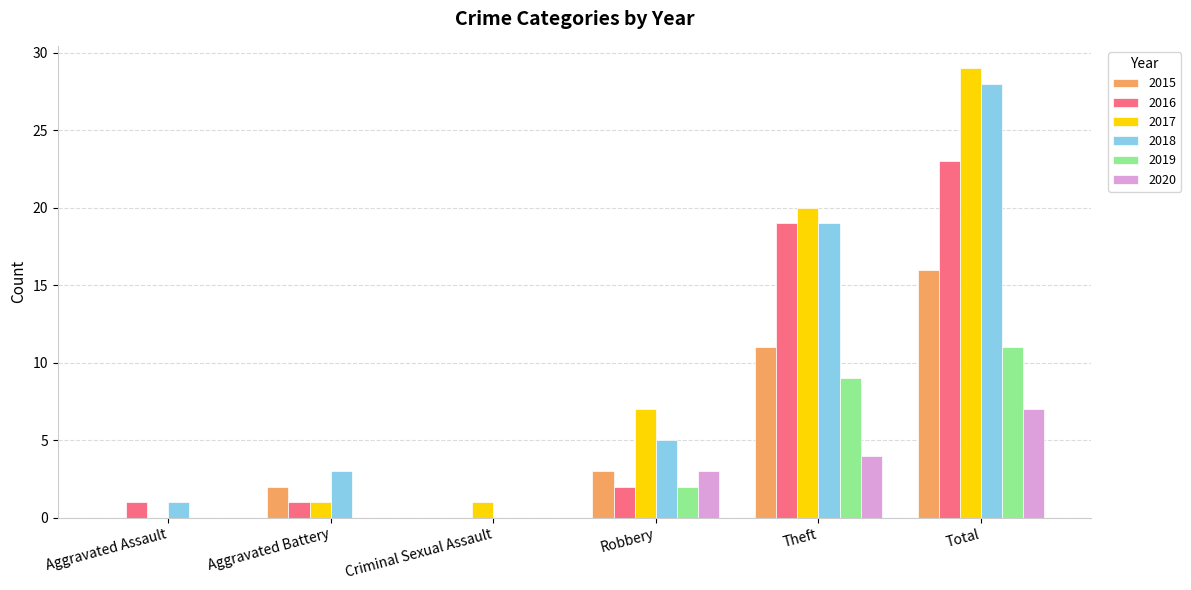

What is the sum of all 2016 values?

46